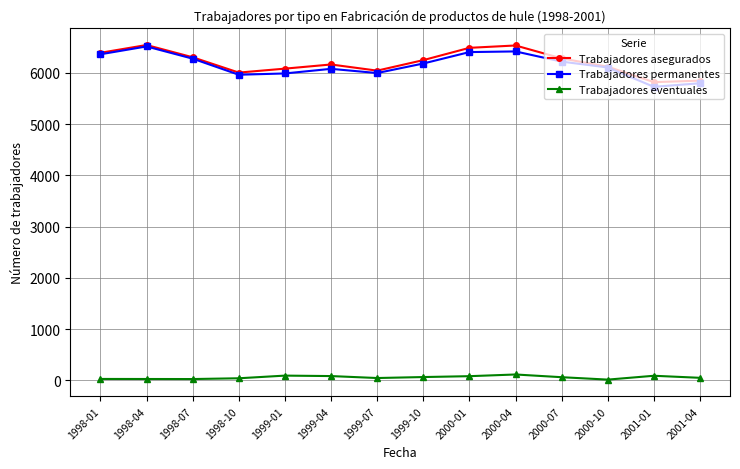

In Trabajadores permanentes, how many points are higher than both neighbors (excluding endpoints)?

3